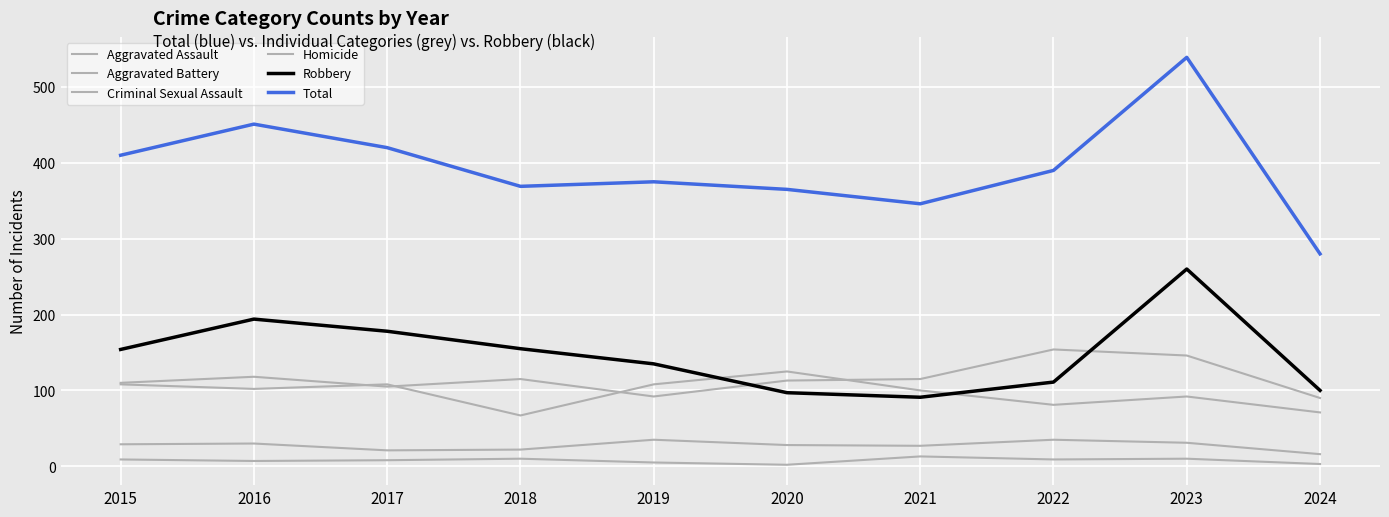

Is the value of Criminal Sexual Assault at 2020 greater than the value of Total at 2015?

No